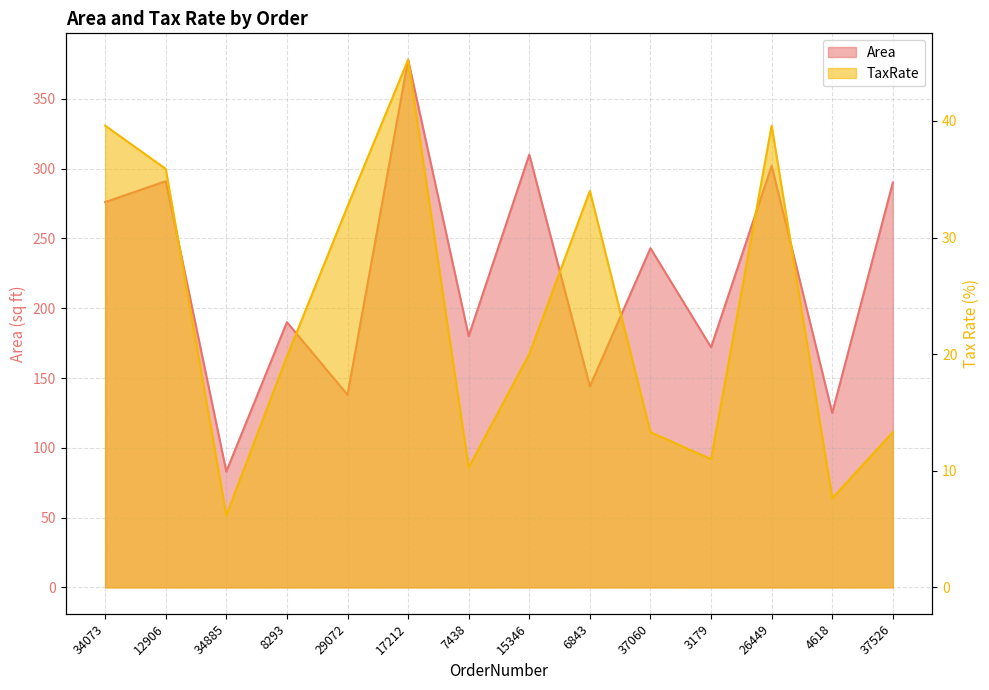

What are all the series names shown in the legend?

Area, TaxRate